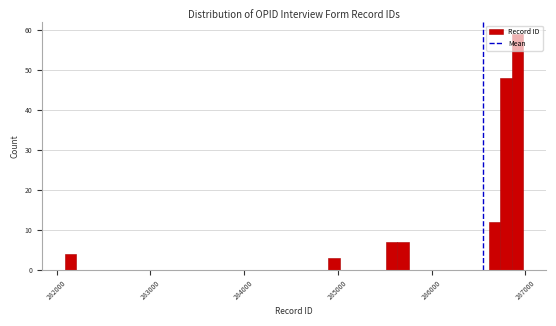

Around what value on the x-axis is the tallest bar? Give the approximate position of its centre, as read against the axis.

286900